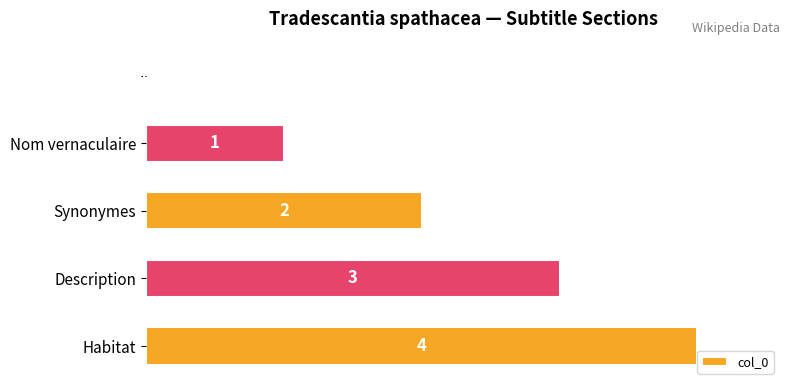

Are the bars horizontal?

Yes